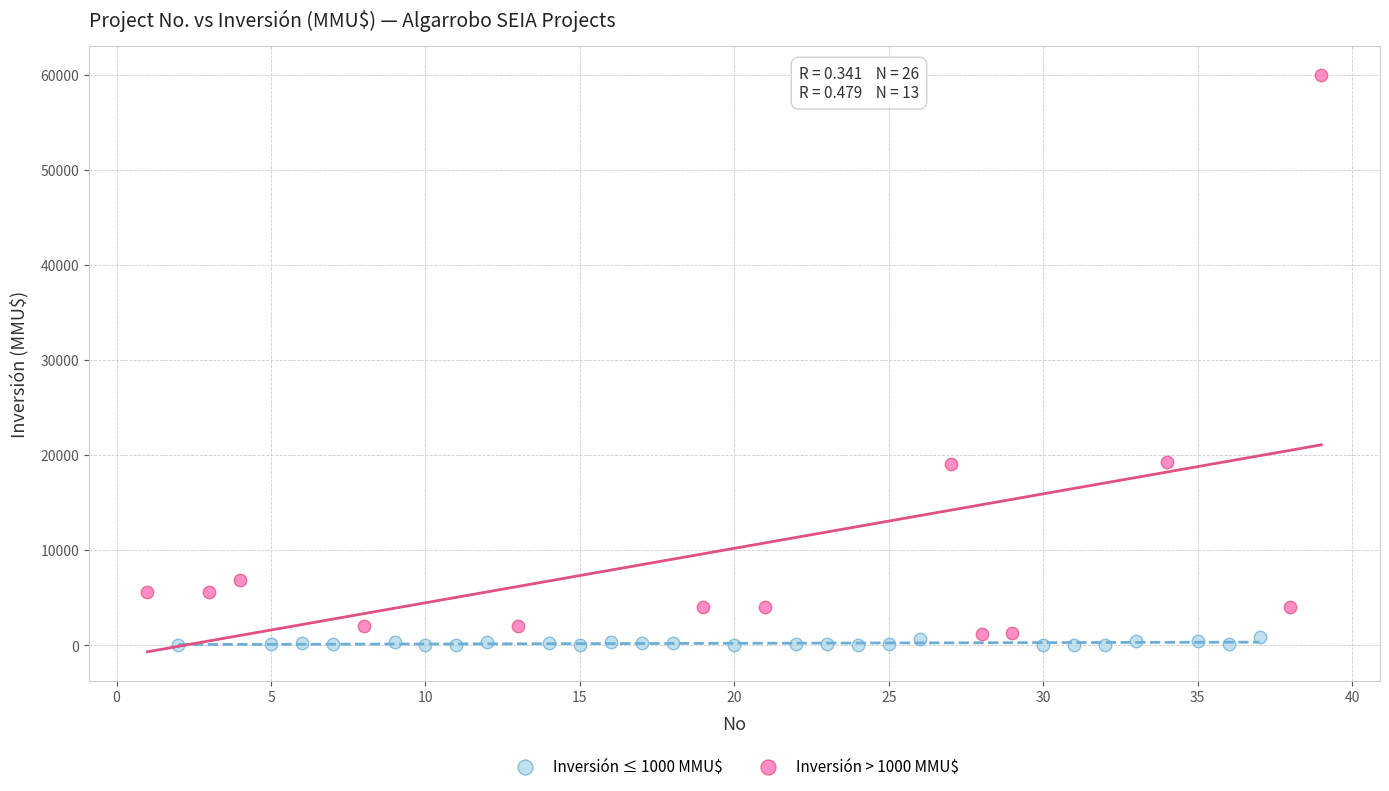

Which series contains the highest Y value?

Inversión > 1000 MMU$